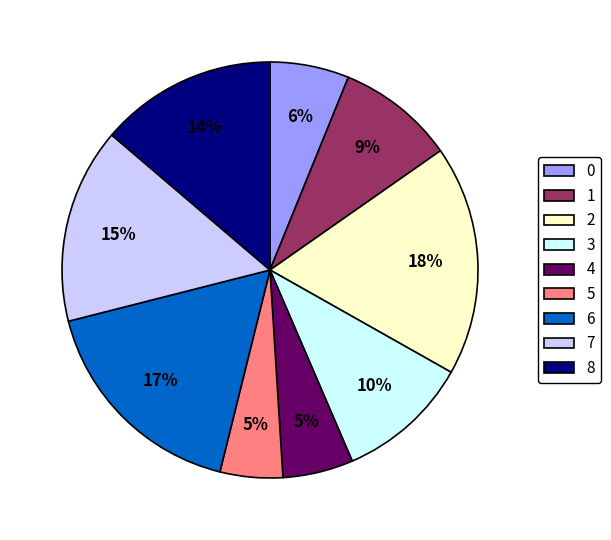

How many slices are in this pie chart?

9